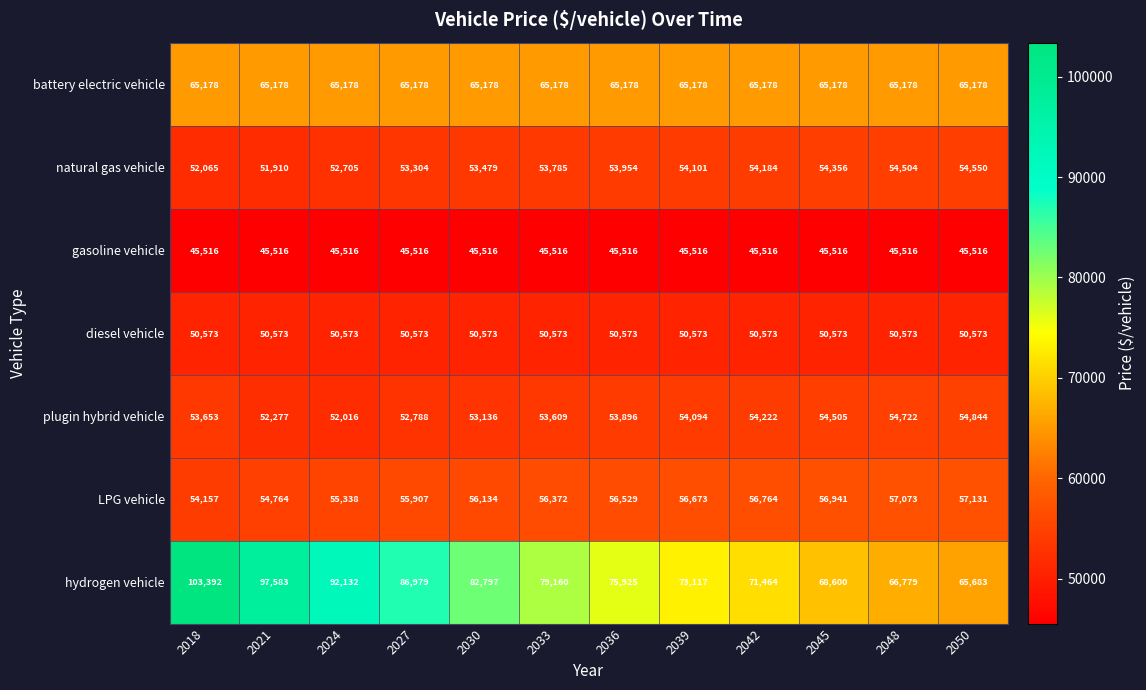

At how many categories does at least one series exceed 62575?

12